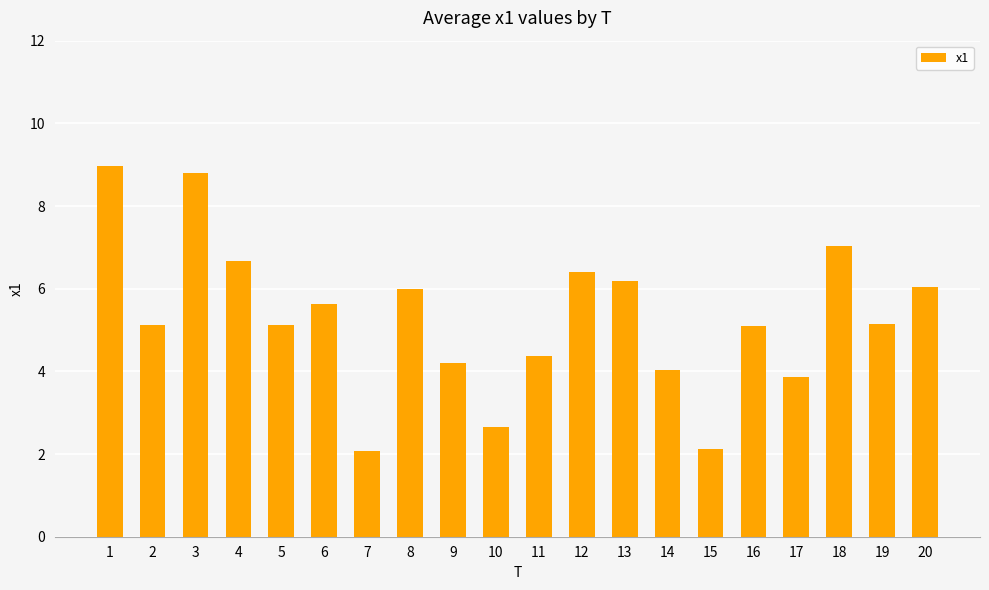

What is the value of the 18th bar from the left?

7.0